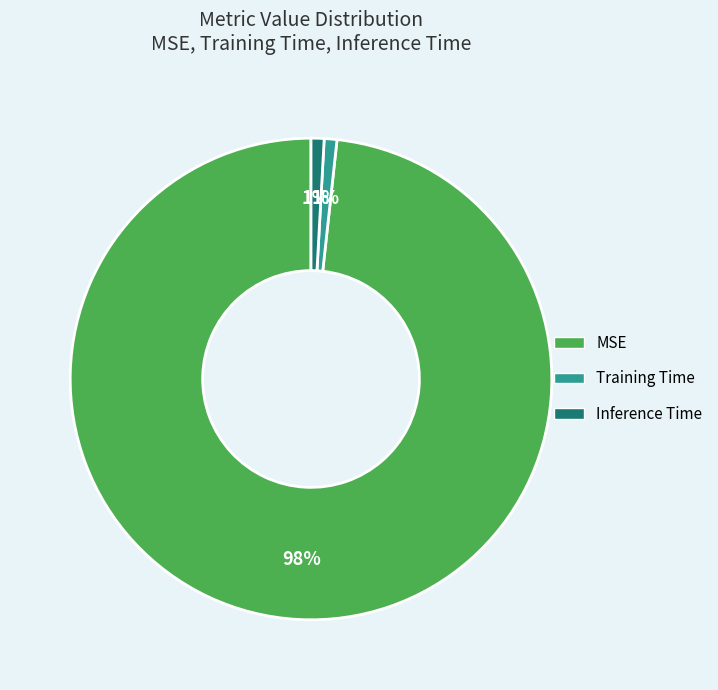

To the nearest percent, what percentage of the pie is Inference Time?

1%